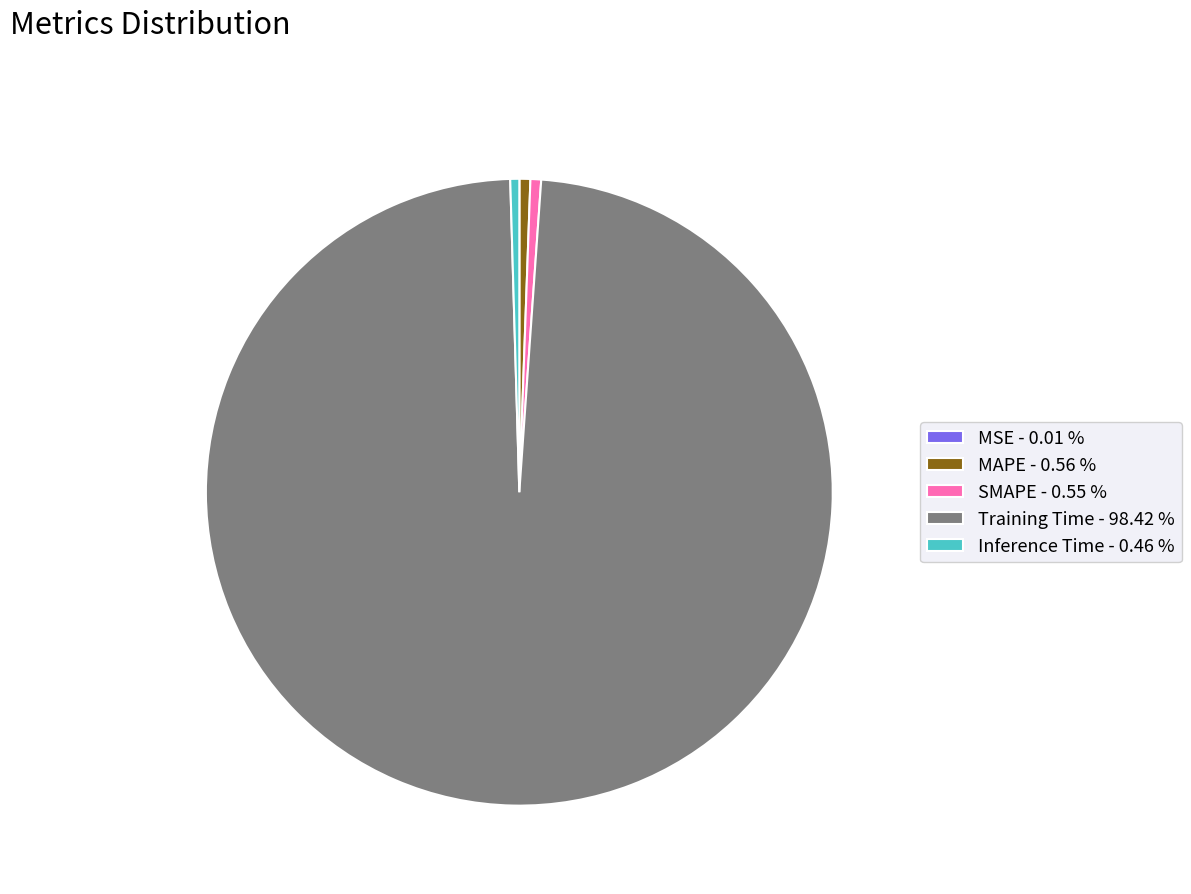

Is there any slice that represents more than half of the pie?

Yes